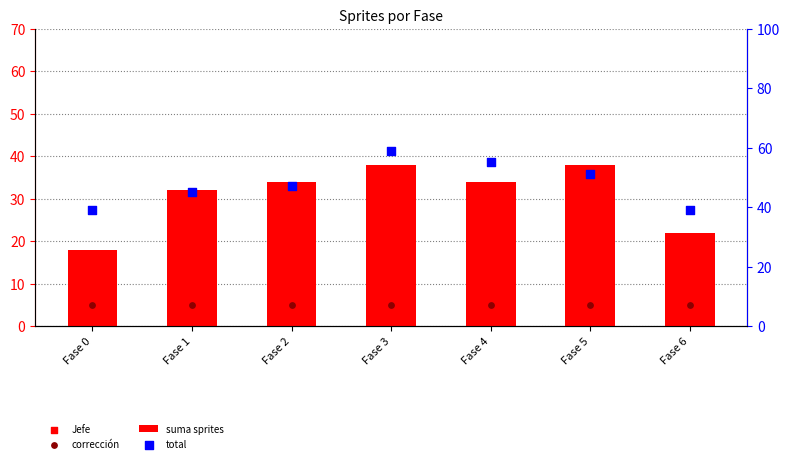

Which series has the largest Y range (max minus min)?

suma sprites